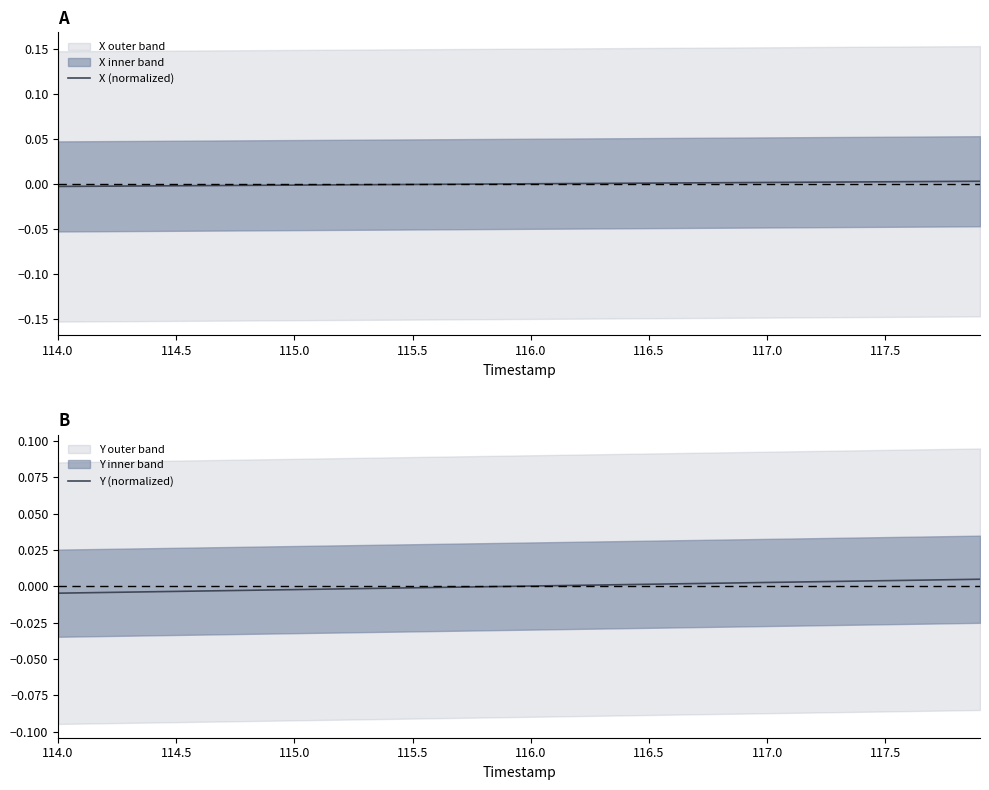

List the series in order of their overall mean, lowest first.

Y (normalized), X (normalized)